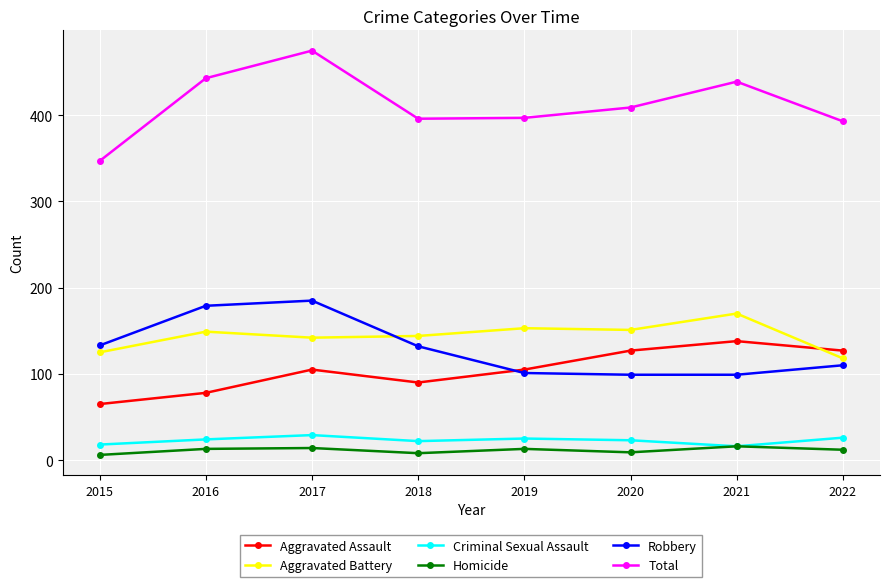

At which category is the sum across all series the highest?

2017